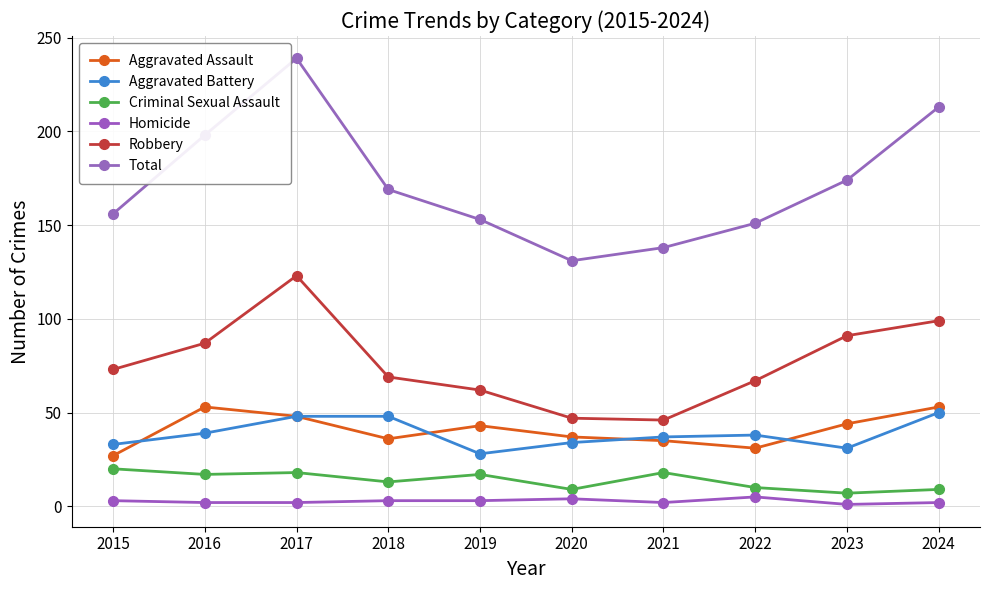

Reading left to right, transcribe all the data shown in this chart.

Aggravated Assault: 2015=27	2016=53	2017=48	2018=36	2019=43	2020=37	2021=35	2022=31	2023=44	2024=53
Aggravated Battery: 2015=33	2016=39	2017=48	2018=48	2019=28	2020=34	2021=37	2022=38	2023=31	2024=50
Criminal Sexual Assault: 2015=20	2016=17	2017=18	2018=13	2019=17	2020=9	2021=18	2022=10	2023=7	2024=9
Homicide: 2015=3	2016=2	2017=2	2018=3	2019=3	2020=4	2021=2	2022=5	2023=1	2024=2
Robbery: 2015=73	2016=87	2017=123	2018=69	2019=62	2020=47	2021=46	2022=67	2023=91	2024=99
Total: 2015=156	2016=198	2017=239	2018=169	2019=153	2020=131	2021=138	2022=151	2023=174	2024=213